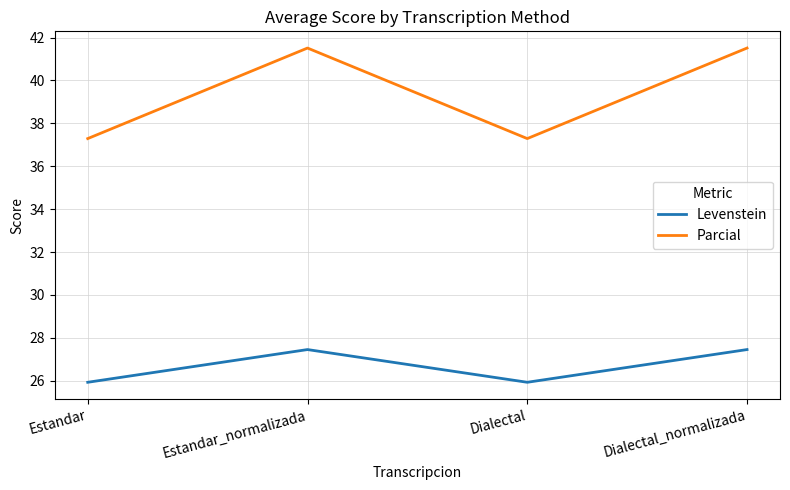

Reading left to right, extract all data points from this chart.

Levenstein: 25.9	27.5	25.9	27.5
Parcial: 37.3	41.5	37.3	41.5